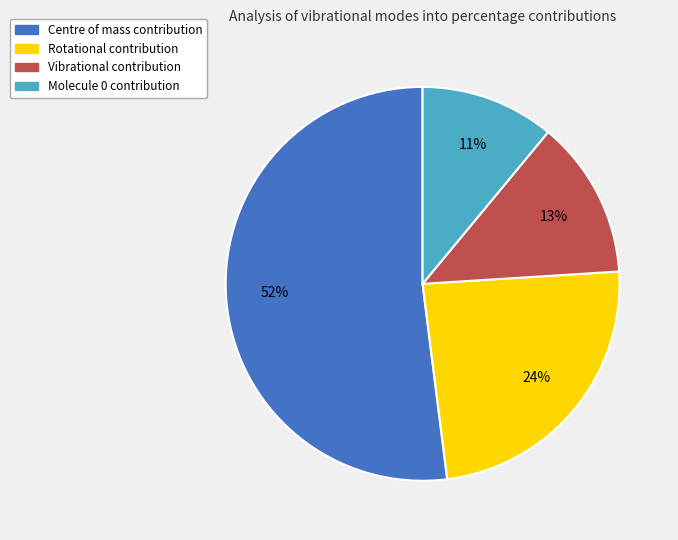

Is there any slice that represents more than half of the pie?

Yes